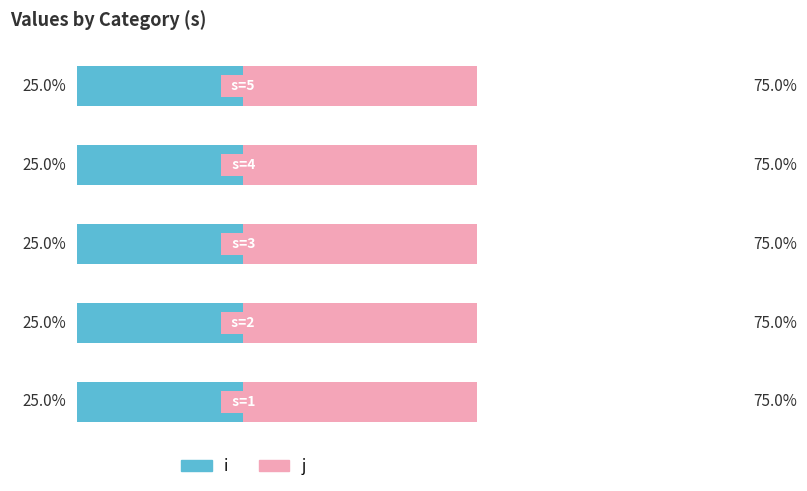

Is it true that i equals 0 at 1?

False